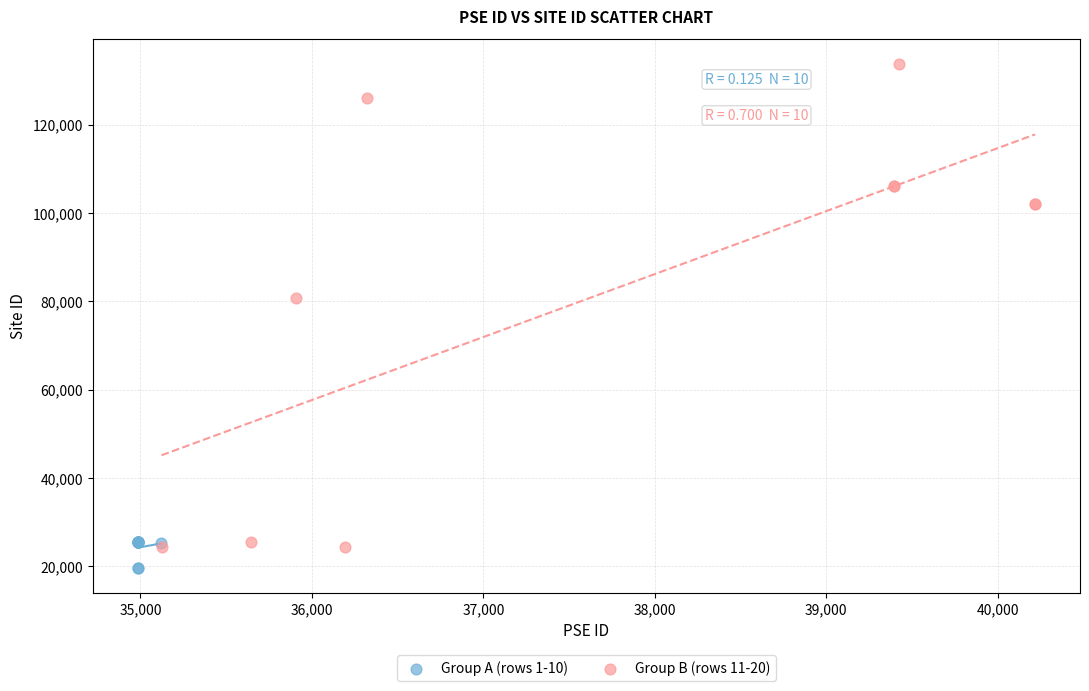

Which series reaches the maximum Y coordinate?

Group B (rows 11-20)